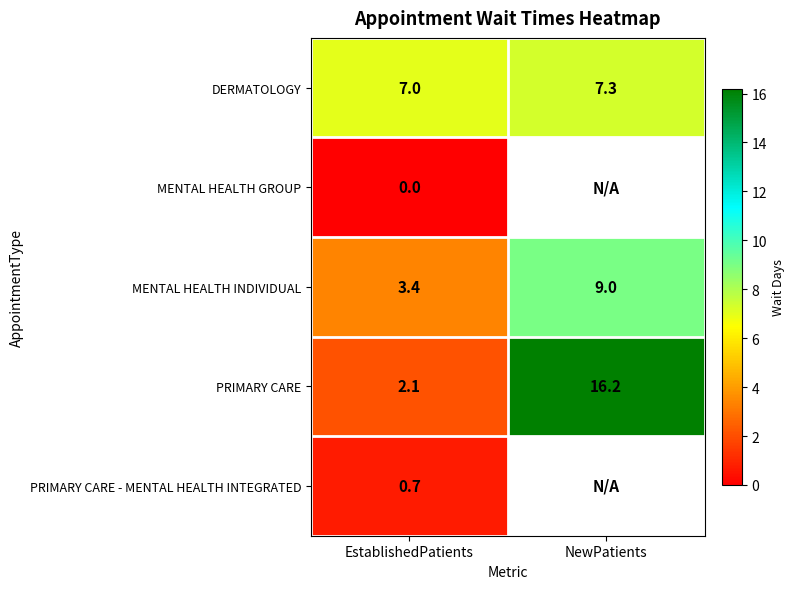

What is the approximate value of PRIMARY CARE at NewPatients?

16.2